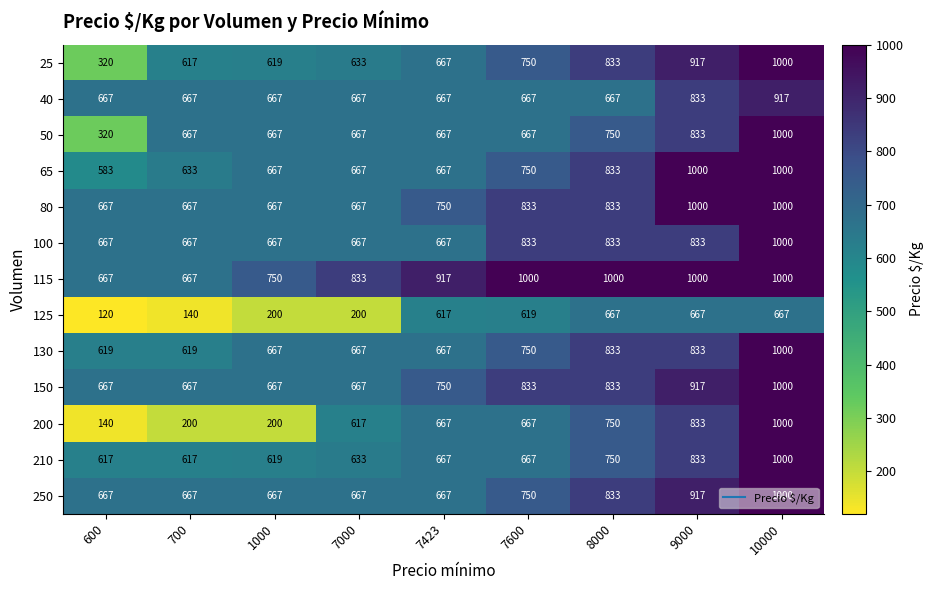

How many data points in 65 are less than 667?

2